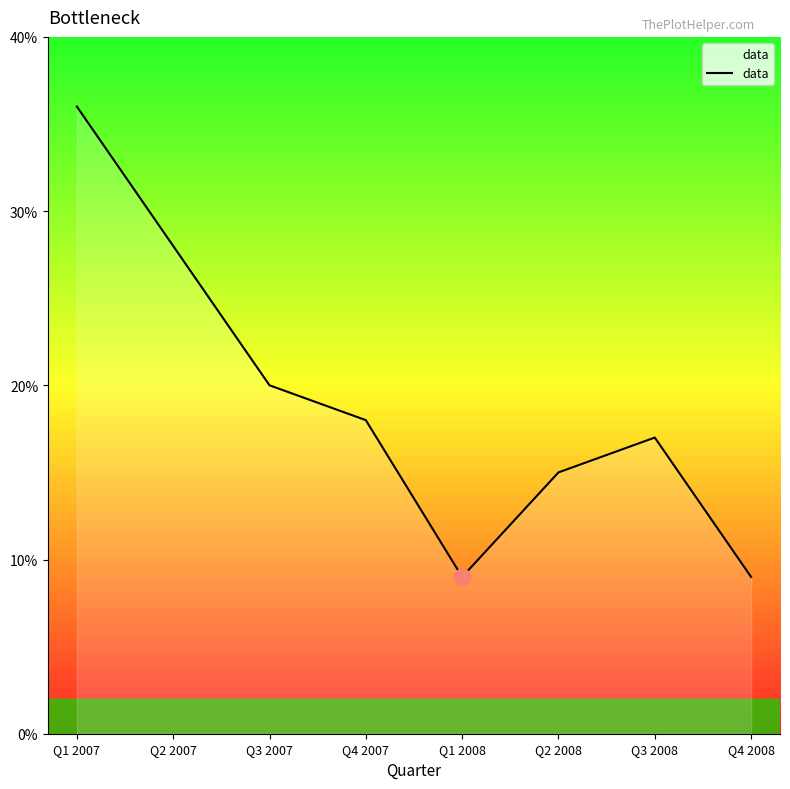

What is the change in value from Q2 2007 to Q1 2008?

-0.2